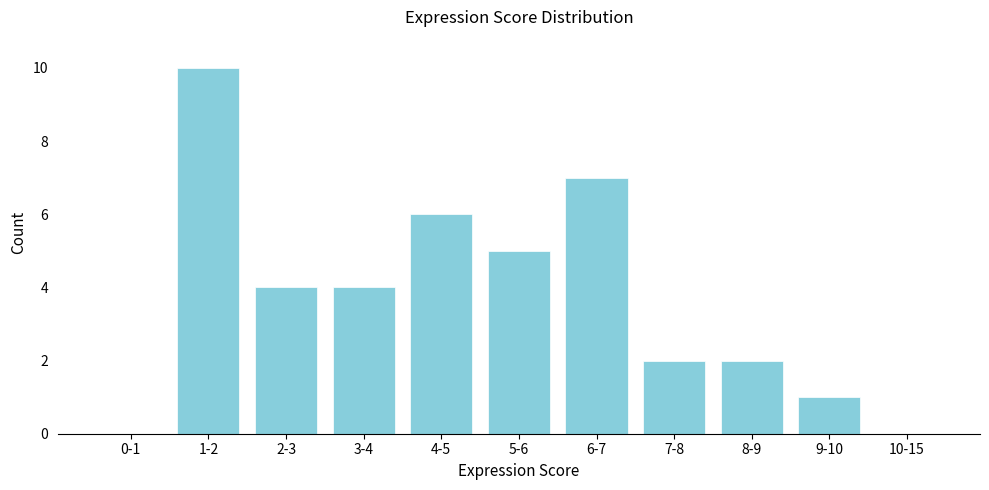

Reading left to right, list all the values displayed in this chart.

0-1=0	1-2=10	2-3=4	3-4=4	4-5=6	5-6=5	6-7=7	7-8=2	8-9=2	9-10=1	10-15=0